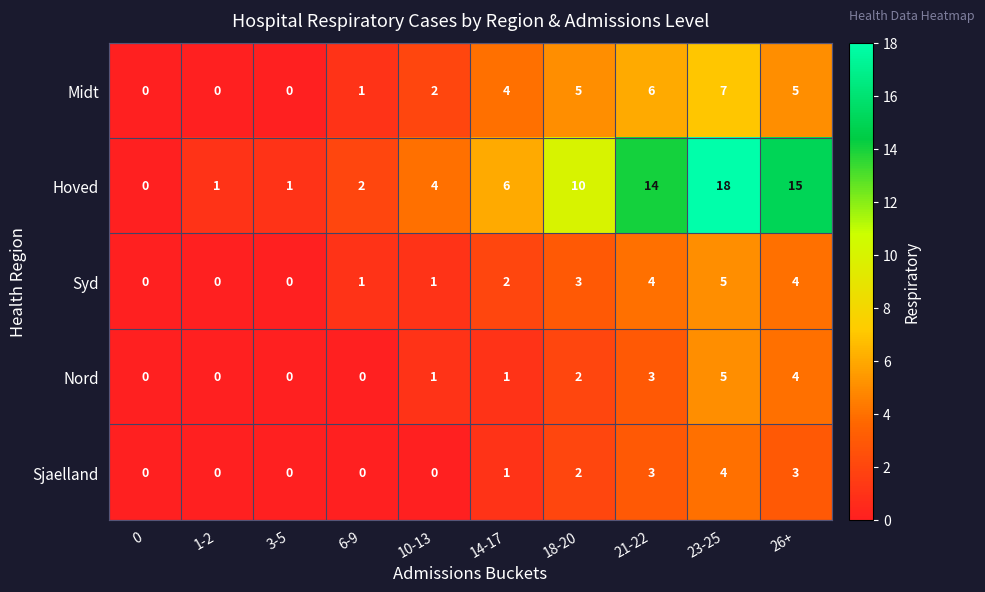

Which series has the largest total across all categories?

Hoved